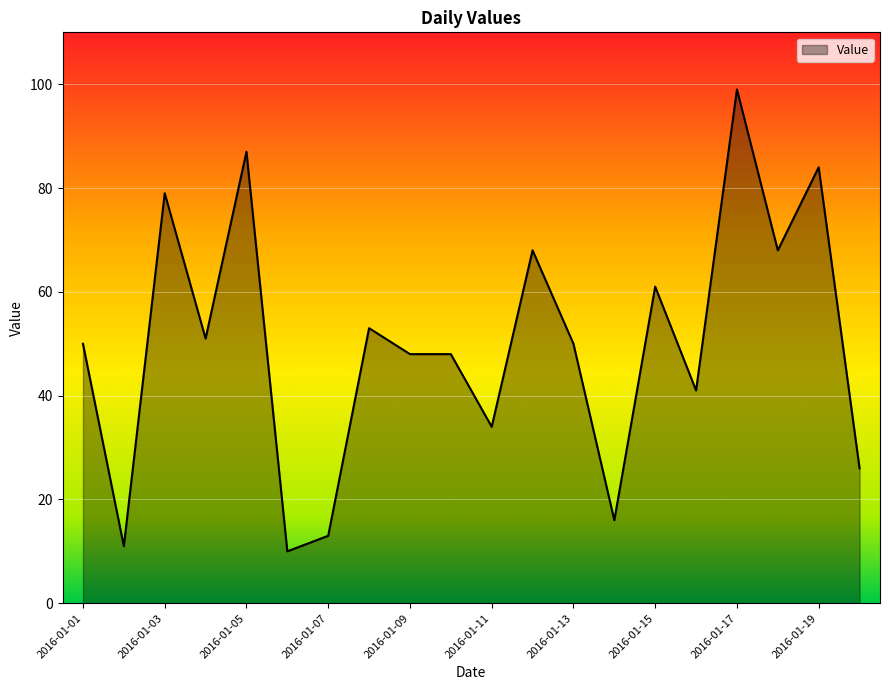

What is the minimum value shown in the chart?

10